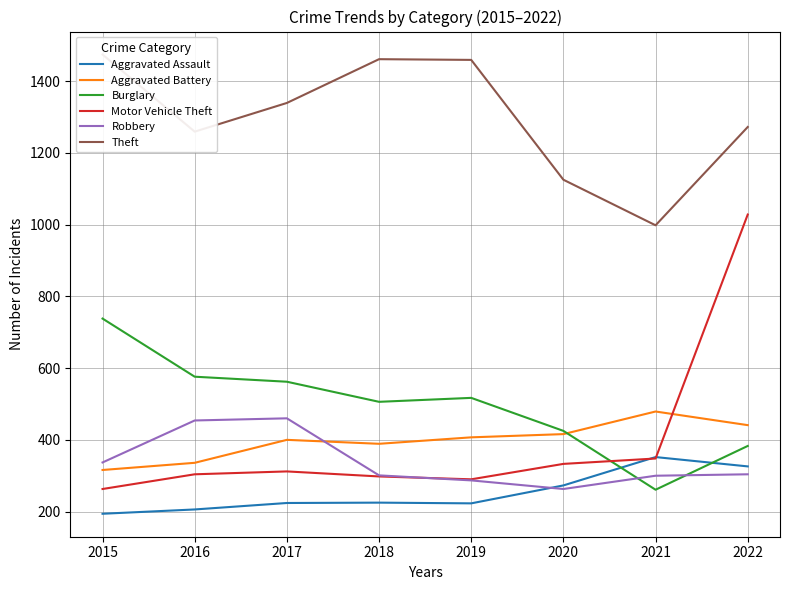

True or false: Robbery and Aggravated Battery intersect in this chart.

True